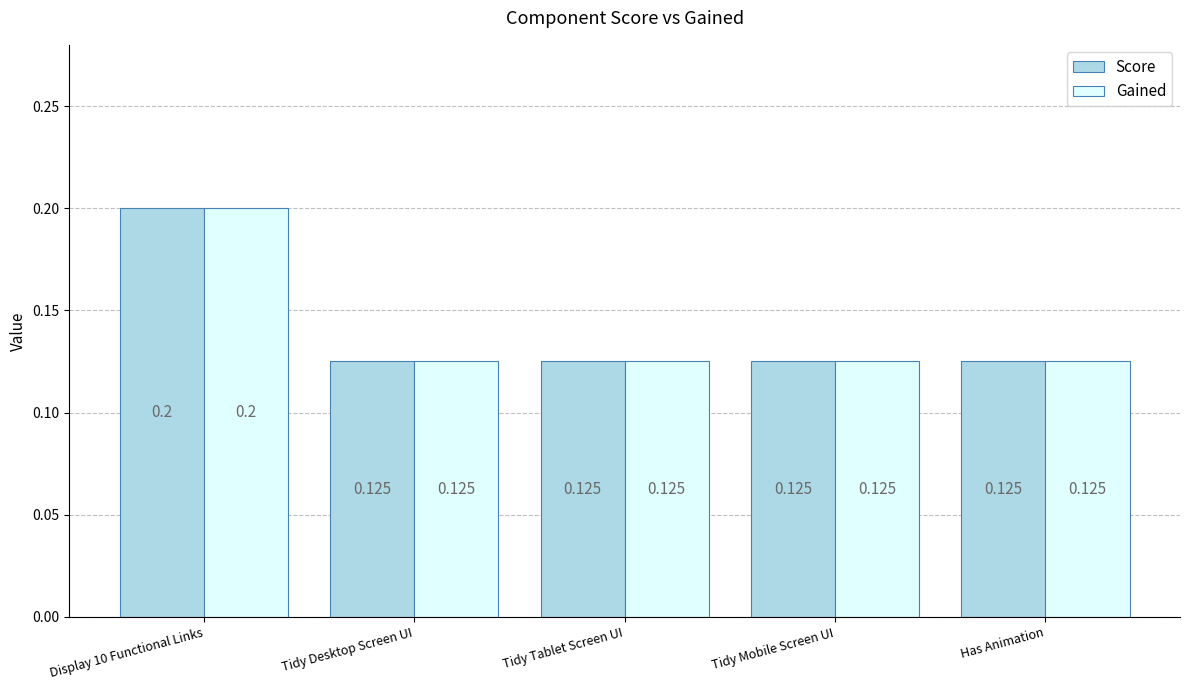

What is the label of the 5th bar from the right?

Display 10 Functional Links